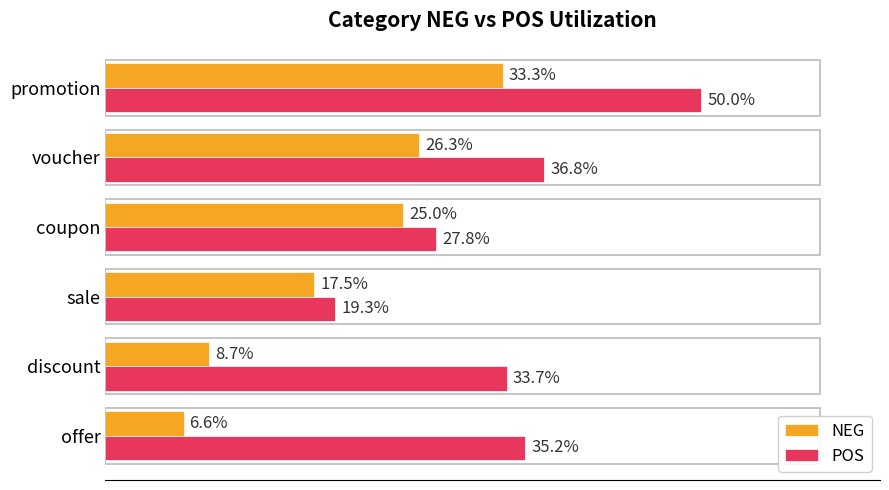

Rank the series by their average value, from highest to lowest.

POS, NEG